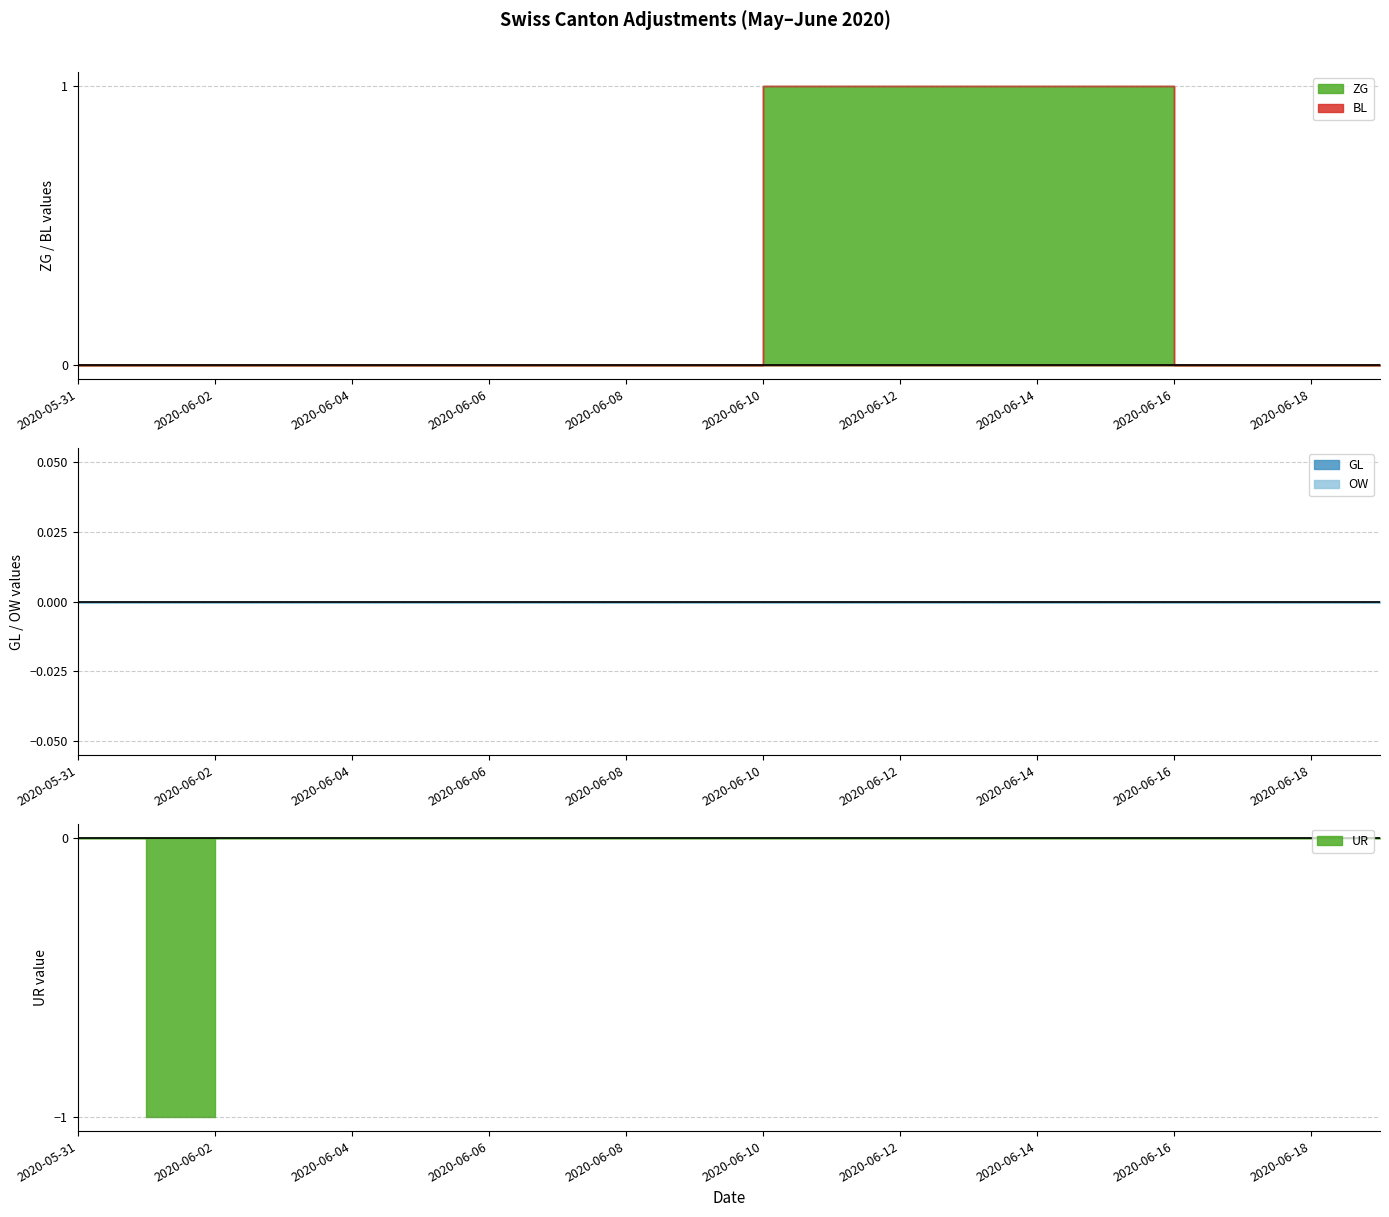

How many values in UR are below zero?

1